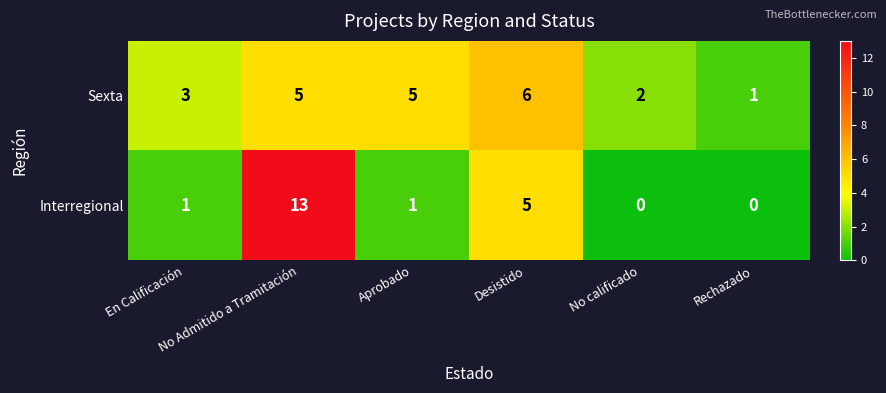

What is the greatest value displayed?

13